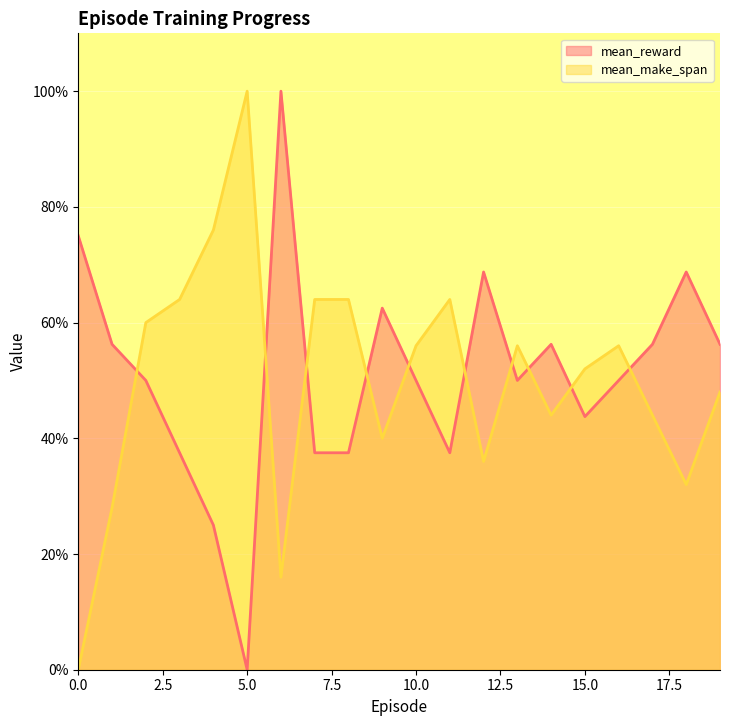

How many lines are shown in the chart?

2